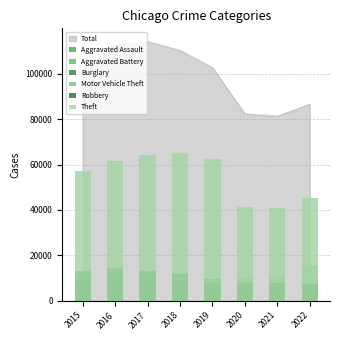

What is the difference between the Aggravated Battery values at 2017 and 2022?

1468